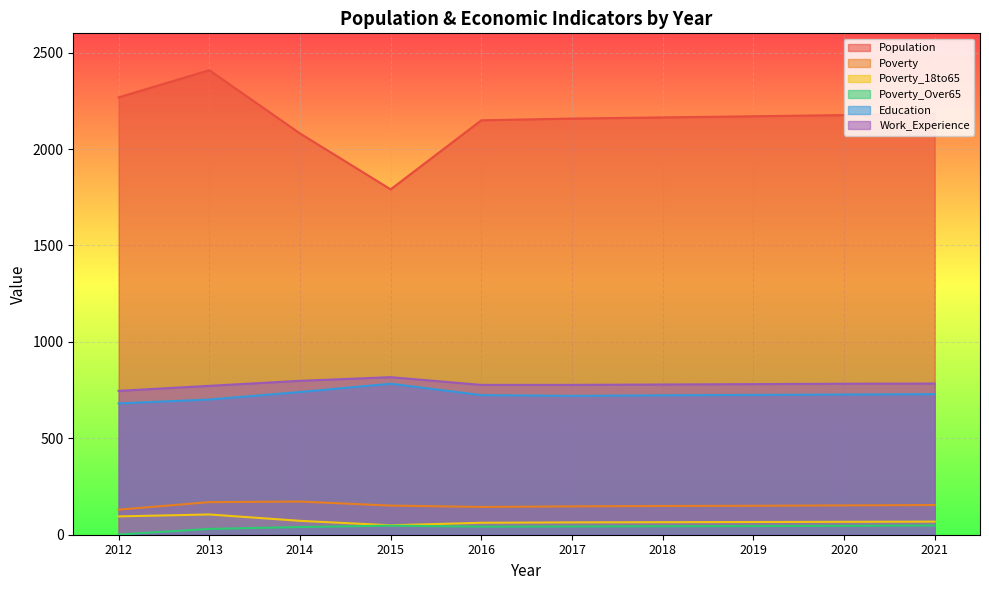

True or false: Education and Population cross at least once.

False